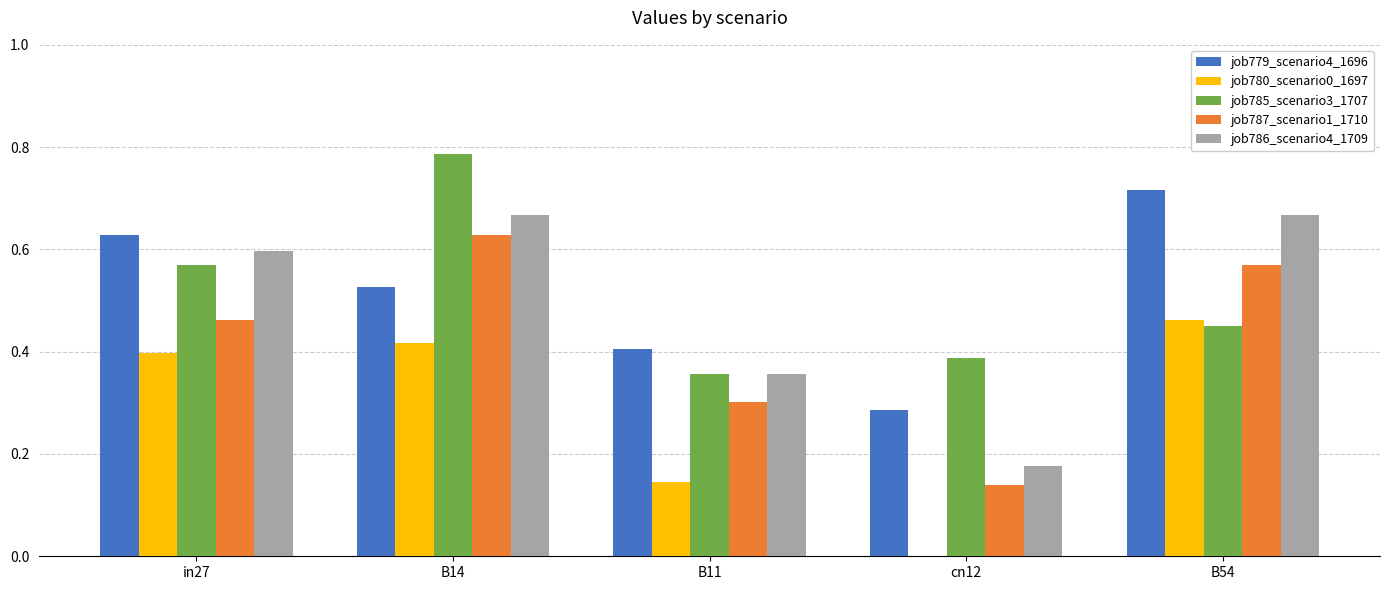

Where is job786_scenario4_1709 nearest to the value 0?

cn12